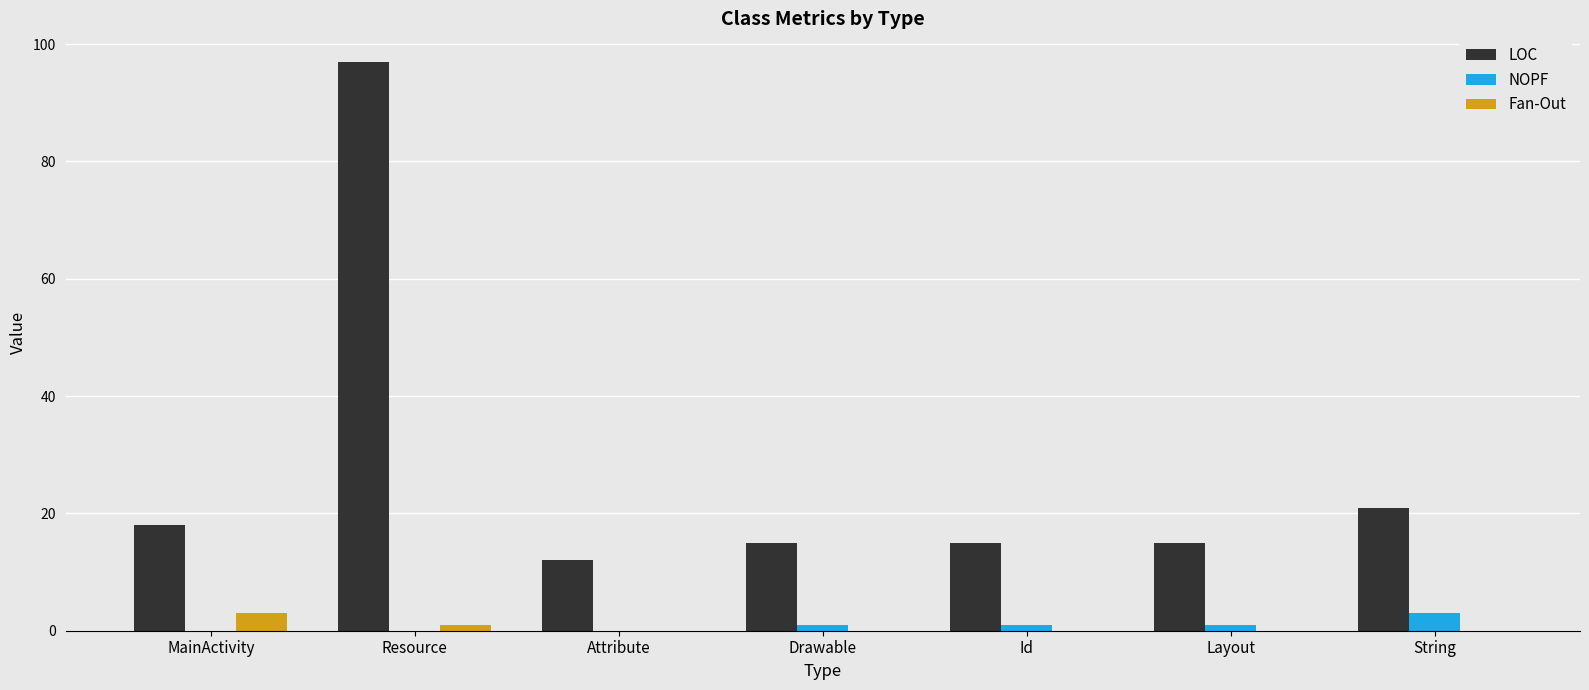

At which label does LOC first exceed 15?

MainActivity